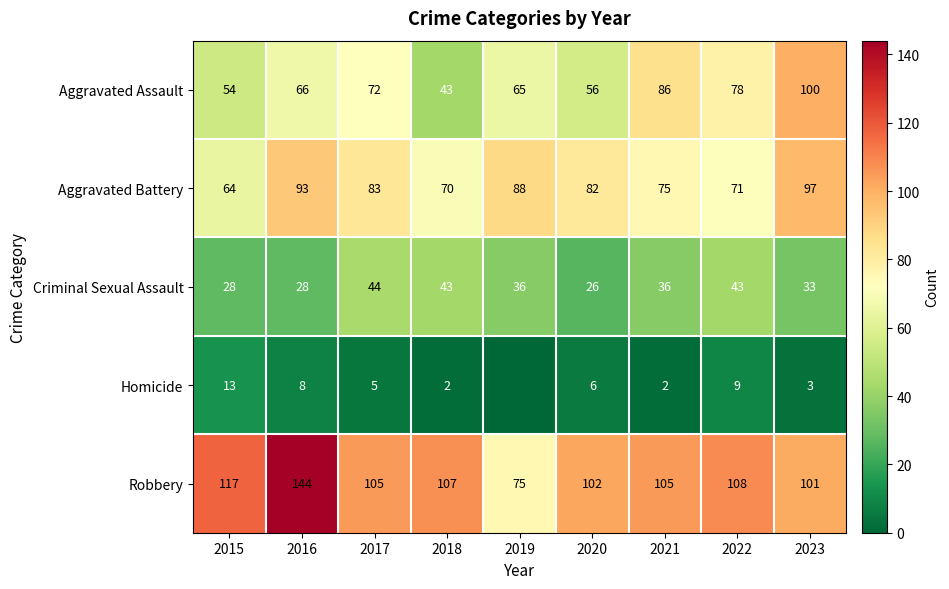

What is the spread (max minus min) of values at 2017?

100